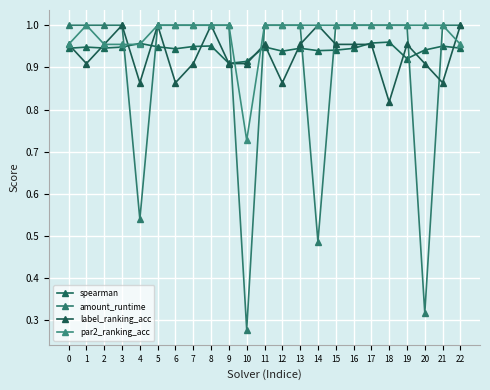

Does the chart have visible grid lines?

Yes